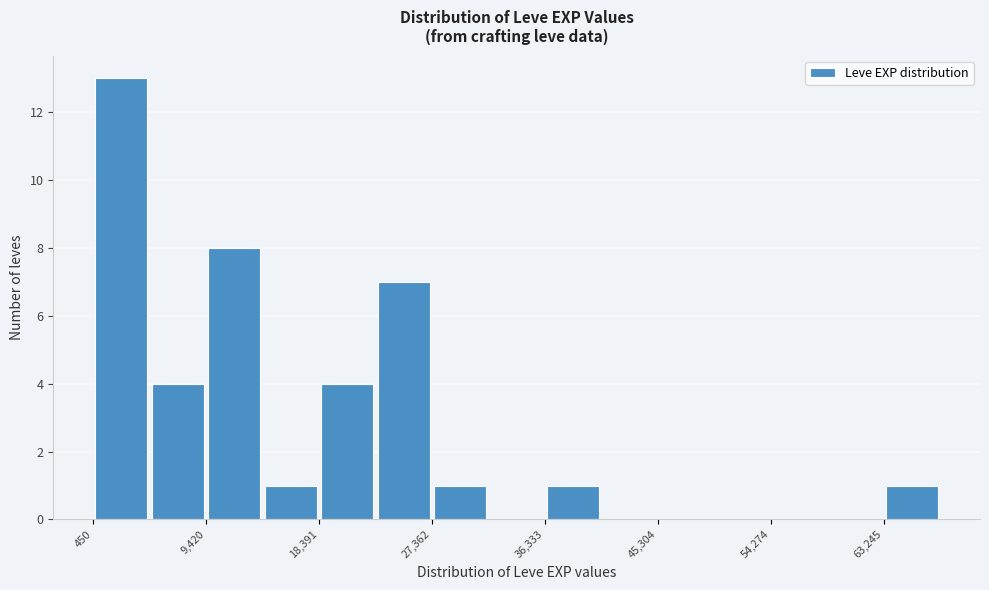

How tall is the bar that spans 27000 to 32000 on the x-axis? Neither the bar edges nor the heights are printed on the chart, so give them approximately, as read against the axes.

1